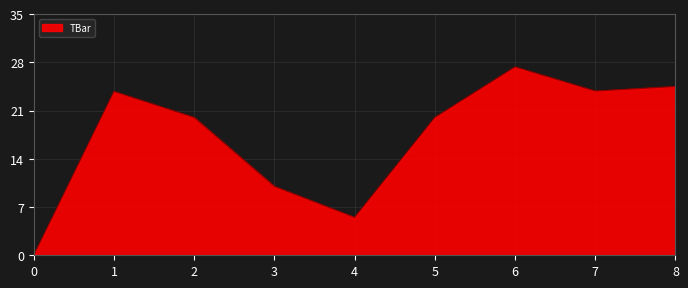

Does the chart have visible grid lines?

Yes